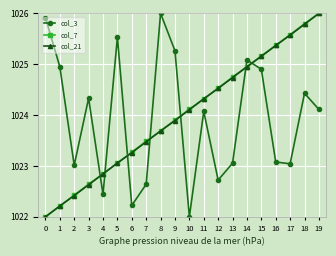

Where is the first local maximum for col_3?

3